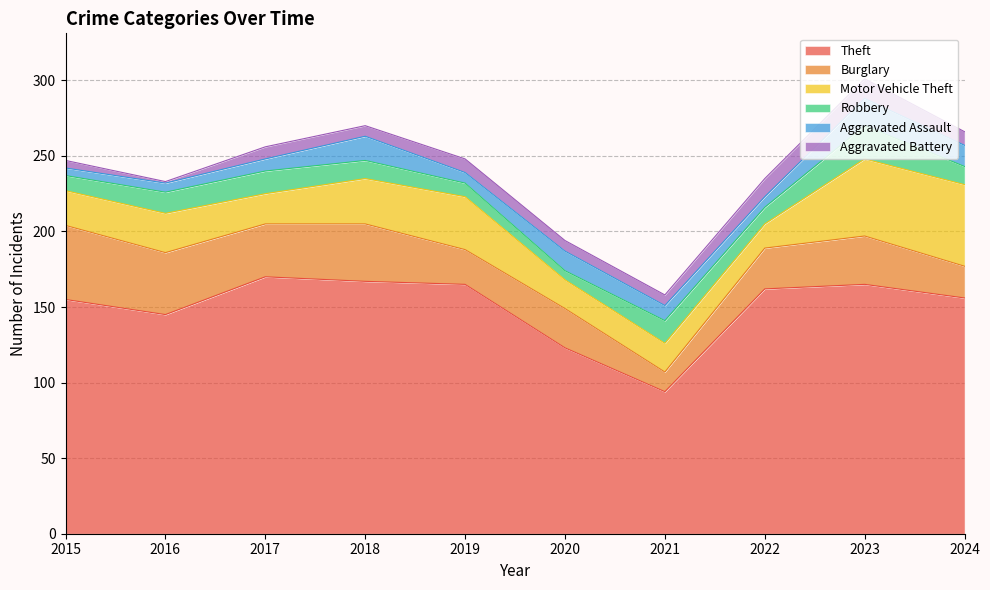

True or false: Aggravated Battery and Theft cross at least once.

False